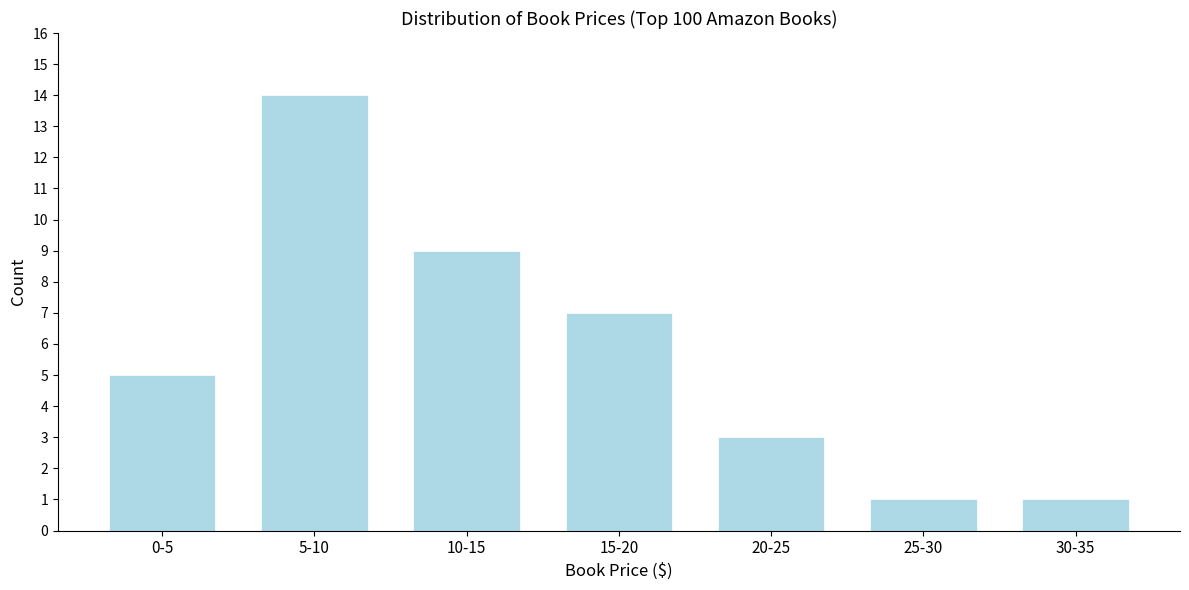

Reading left to right, transcribe all the data shown in this chart.

0-5=5	5-10=14	10-15=9	15-20=7	20-25=3	25-30=1	30-35=1